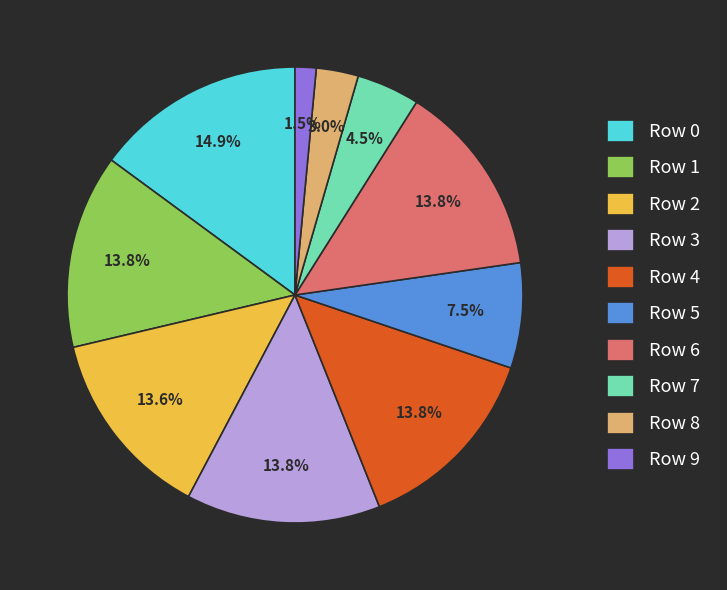

How much of the chart is everything except Row 7?

95.5%